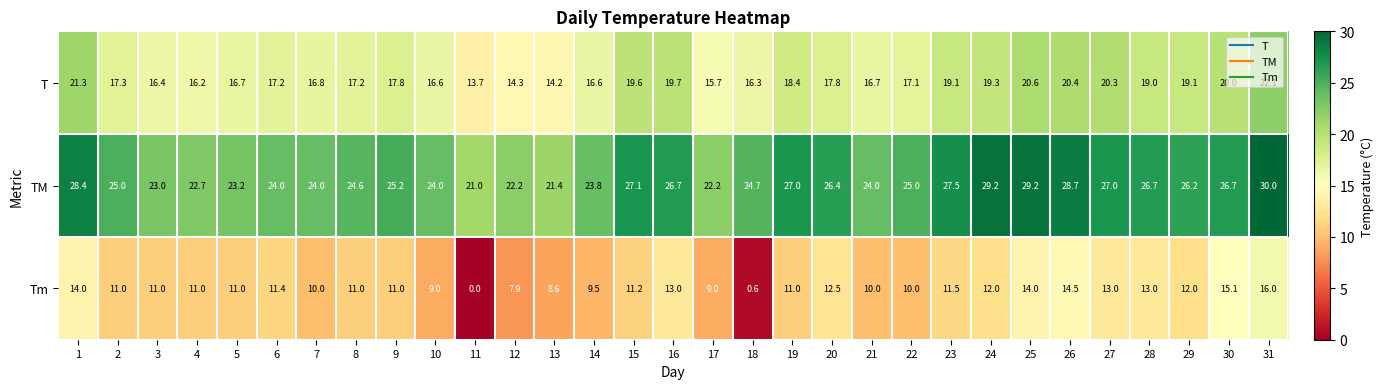

Read the T value at 9.

17.8